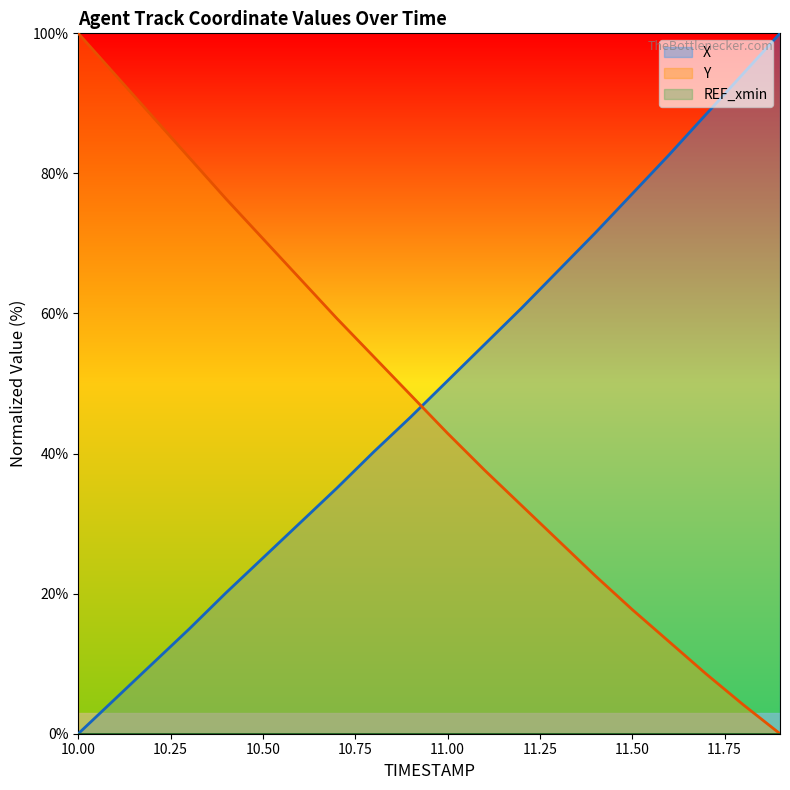

What is the label of the 11th point from the left?

11.0